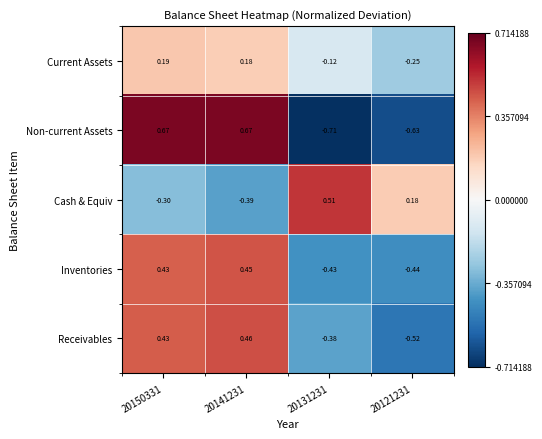

How many categories are shown in the chart?

4